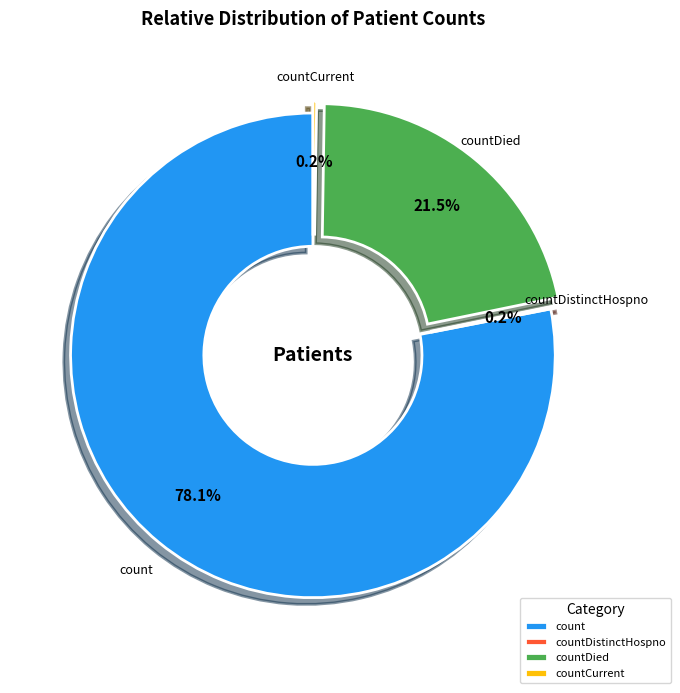

What is the largest slice in the pie chart?

count